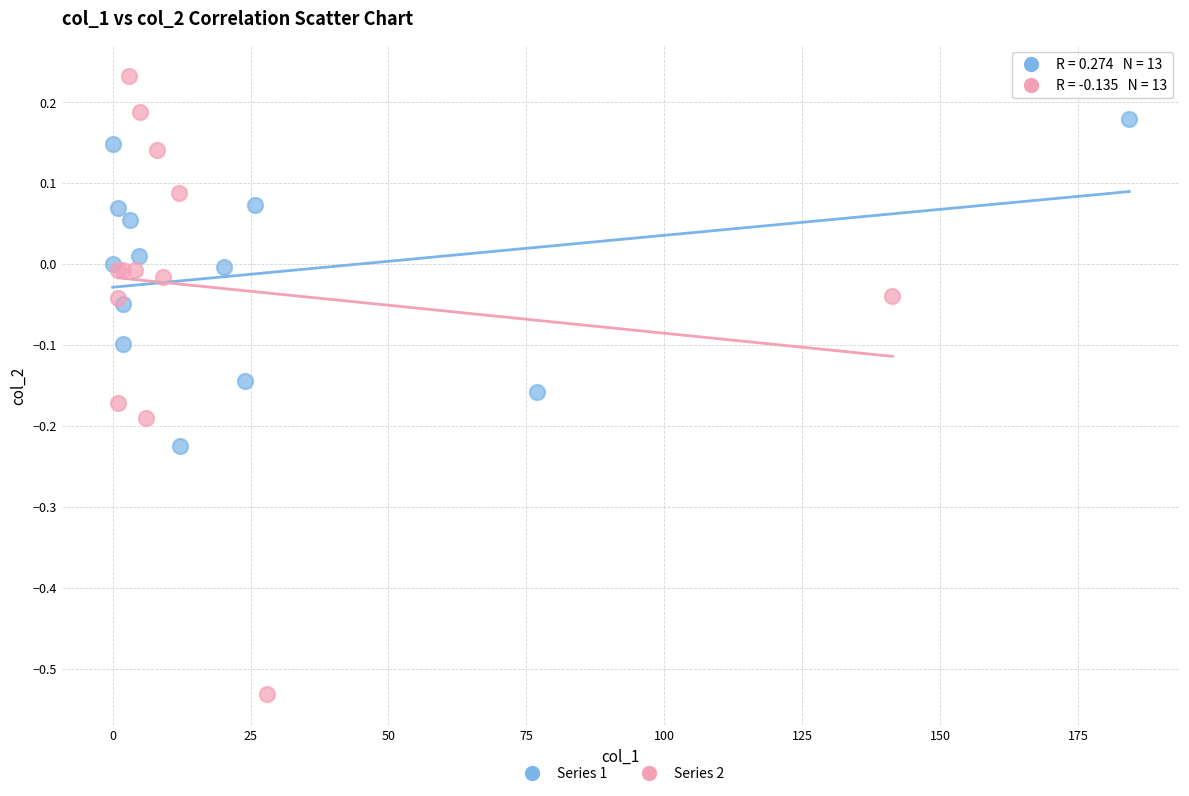

Which series contains the highest Y value?

Series 2